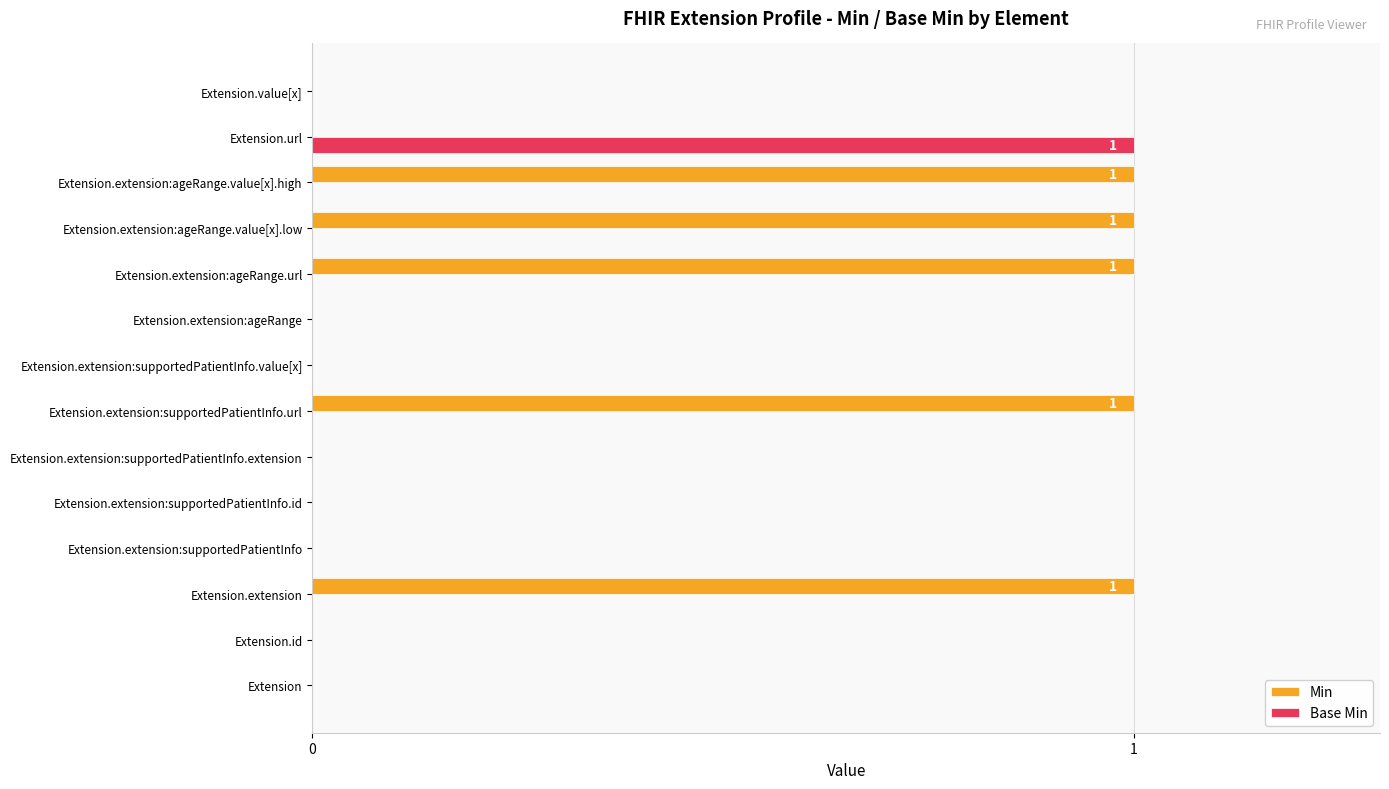

Count the Base Min values in the range 0 to 1.

14